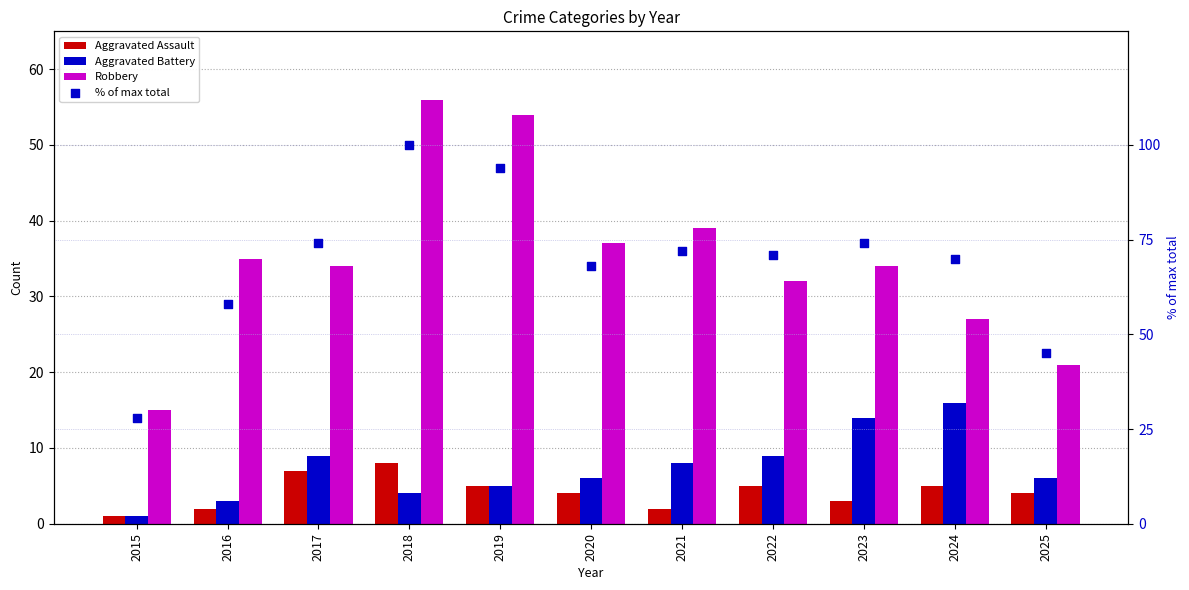

What is the total value across all series at 2019?

158